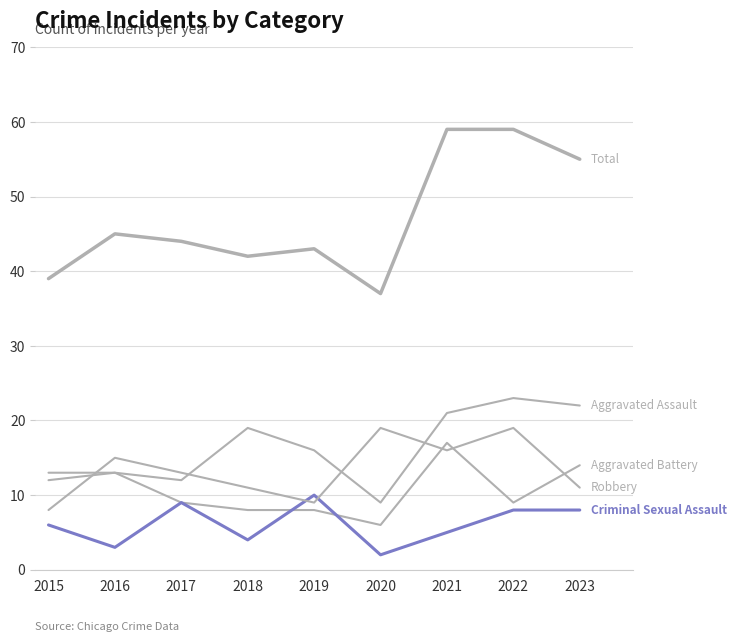

Does the chart display data point markers on the line(s)?

No